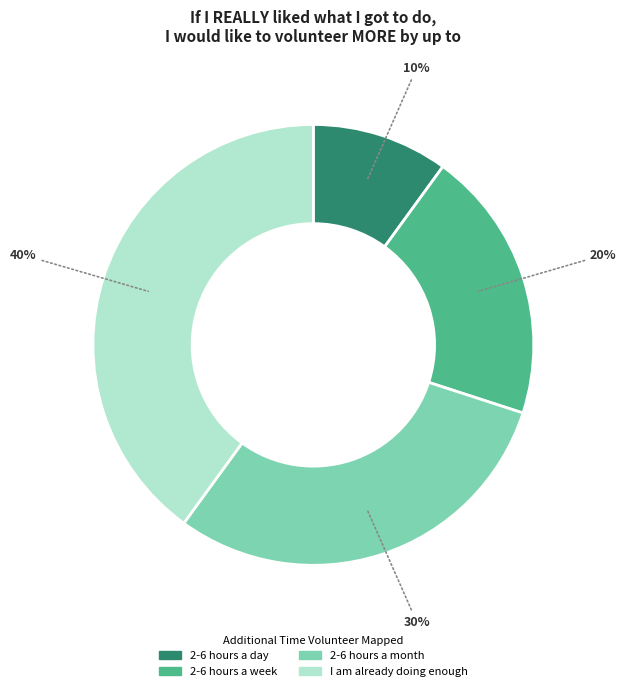

Approximately how many times larger is the value at I am already doing enough compared to 2-6 hours a day?

4.0